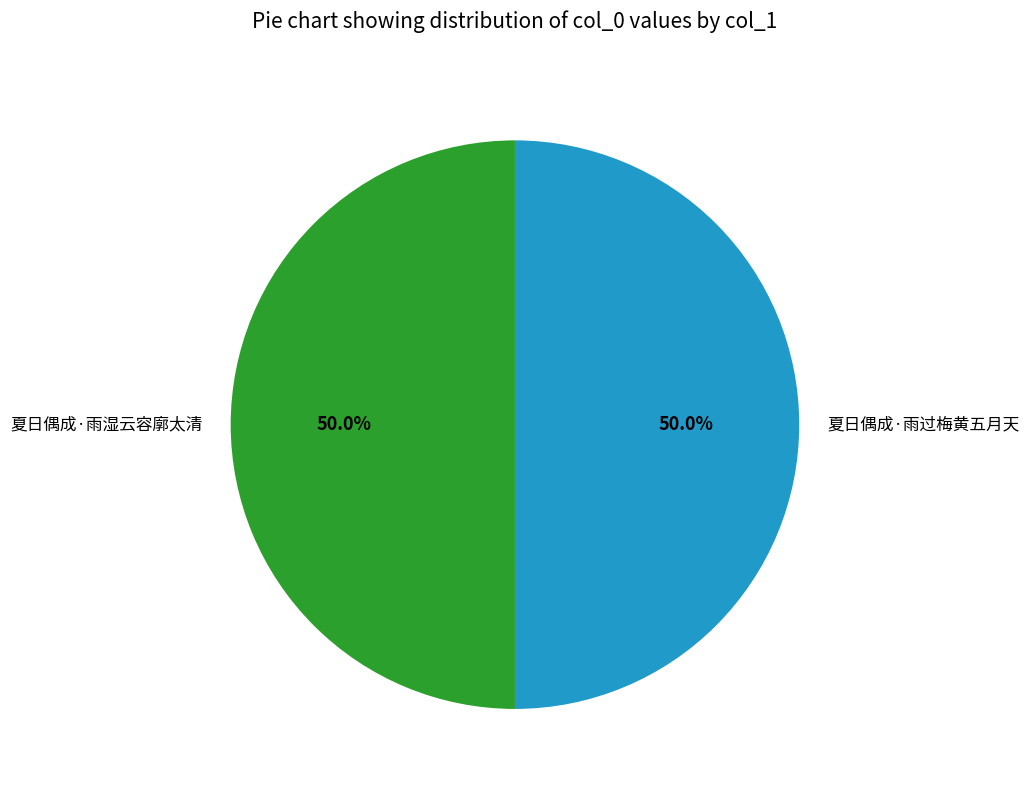

The 夏日偶成·雨湿云容廓太清 slice represents 50% of the pie. True or false?

True